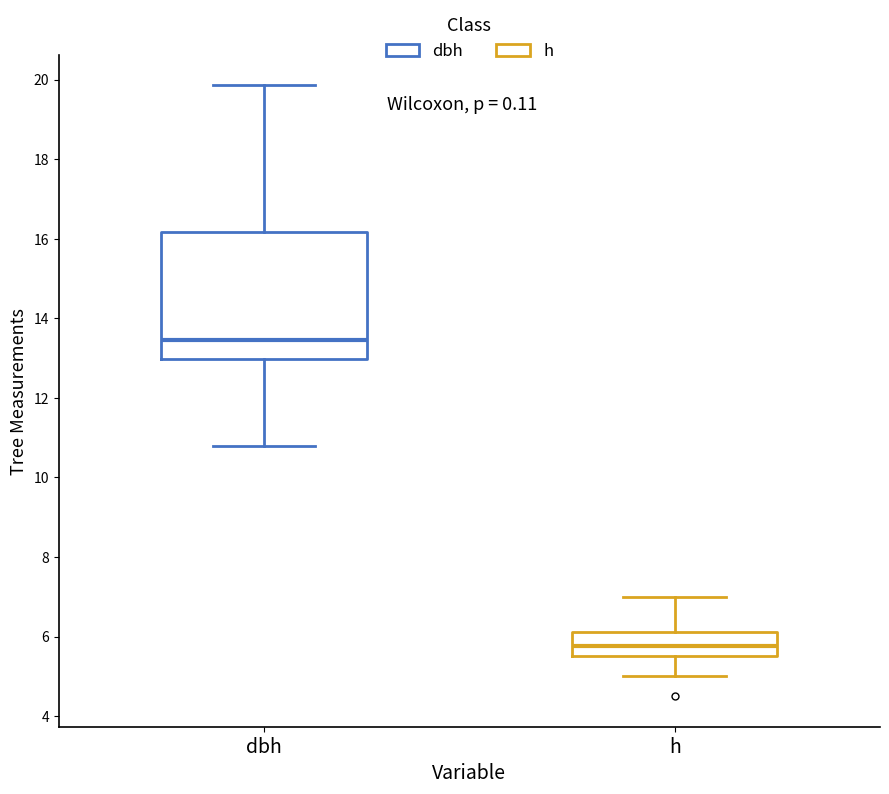

Reading left to right, read every box against the y-axis: the position of its median line, the range the box covers, and the ends of its whiskers. The values are not printed on the chart, so give them approximately, as read against the axis.

dbh: median 13.4, box 13.0 to 16.2, whiskers 10.8 to 19.8
h: median 5.8, box 5.6 to 6.2, whiskers 5.0 to 7.0